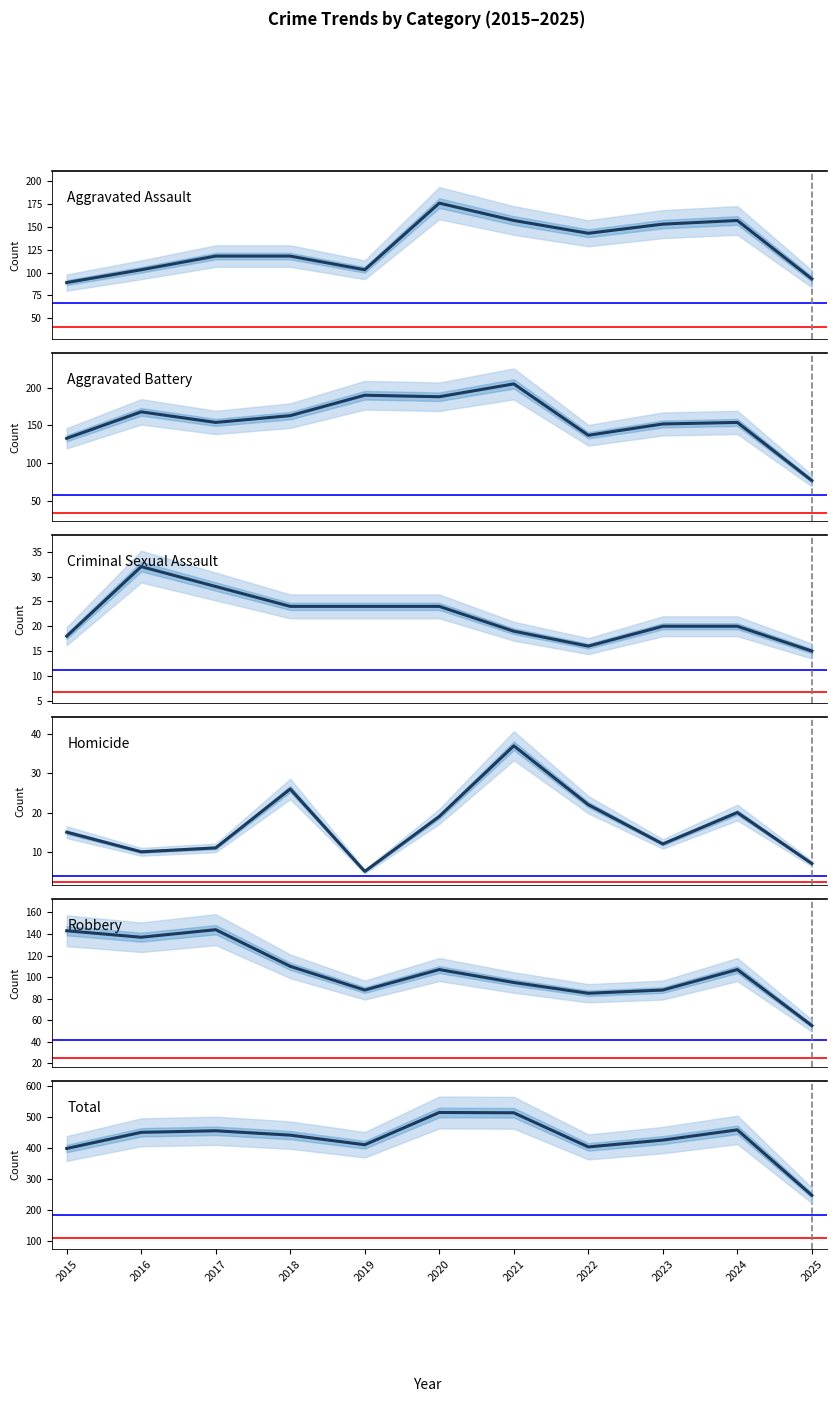

At which label does Aggravated Assault reach its peak?

2020